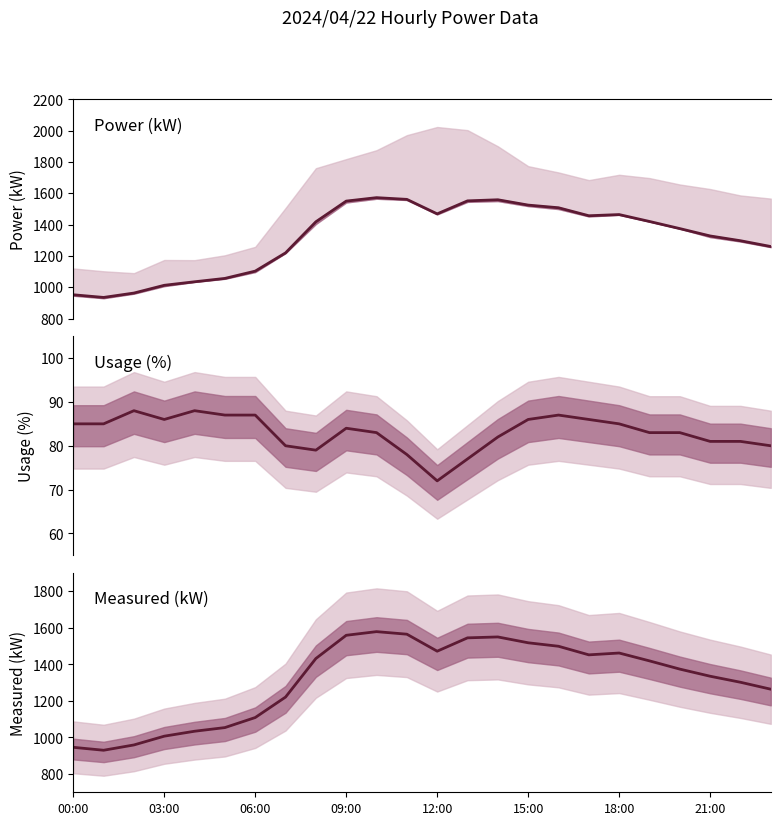

Rank the series at 09:00 from highest to lowest value.

measured_kW, actual_kW, usage_pct